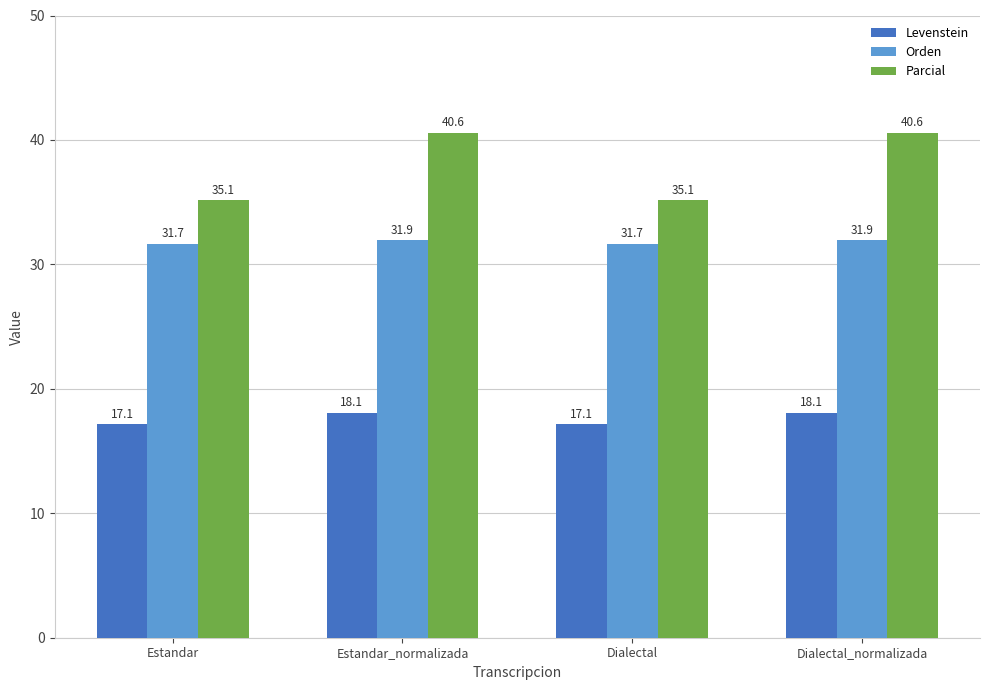

What is the greatest value displayed?

40.6